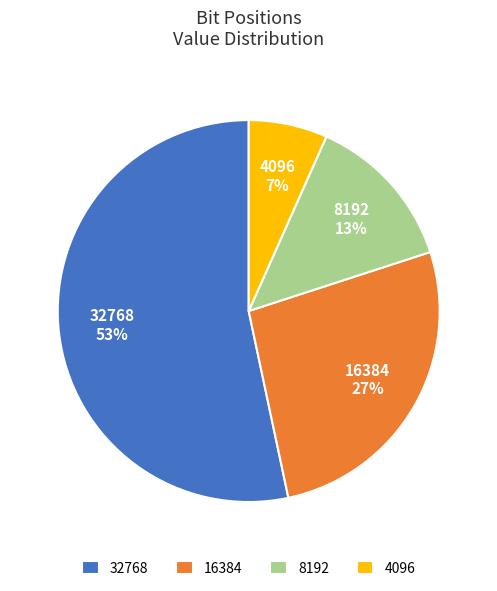

Count the number of slices in the pie.

4